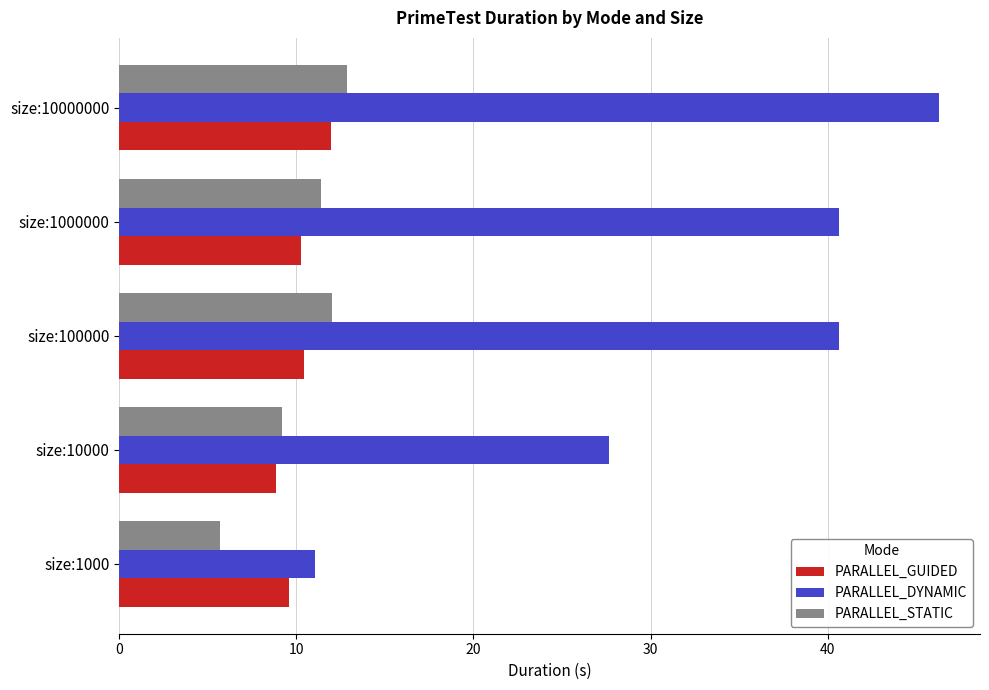

What value does the PARALLEL_STATIC series have at size:100000?

12.0